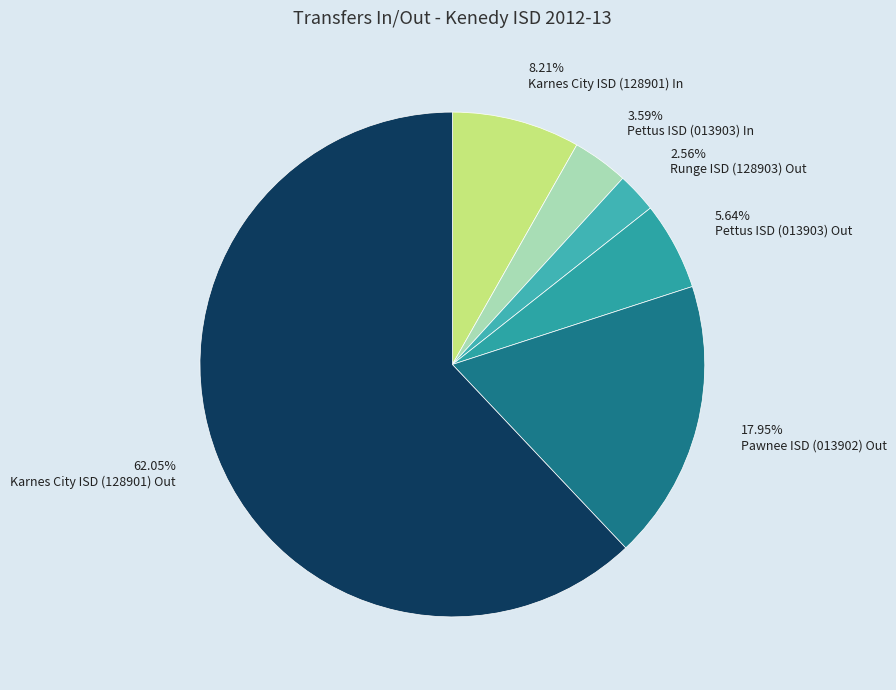

Which category has the biggest portion of the pie?

Karnes City ISD (128901) Out